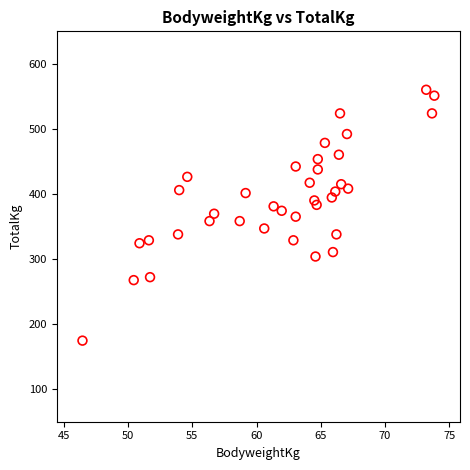

What is the range of Y values (max minus min)?

385.6